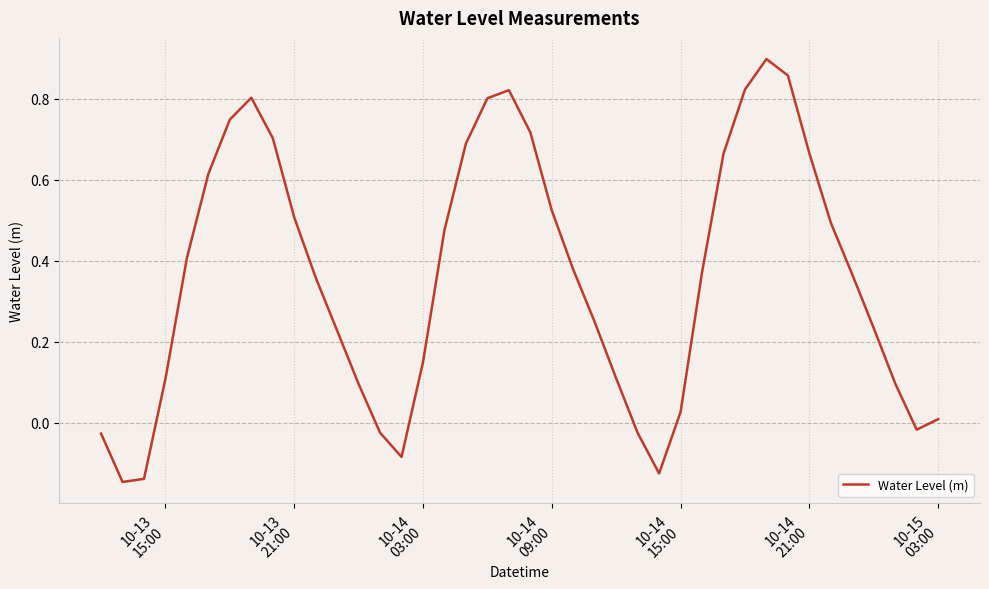

What is the difference between the maximum and minimum values?

1.0